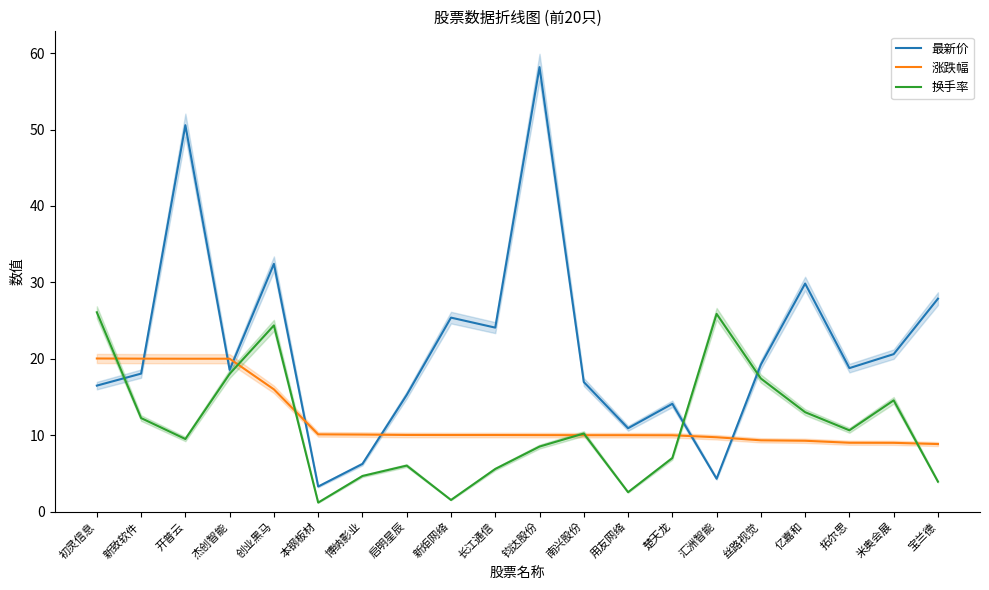

What is the label of the 11th point from the left?

钧达股份